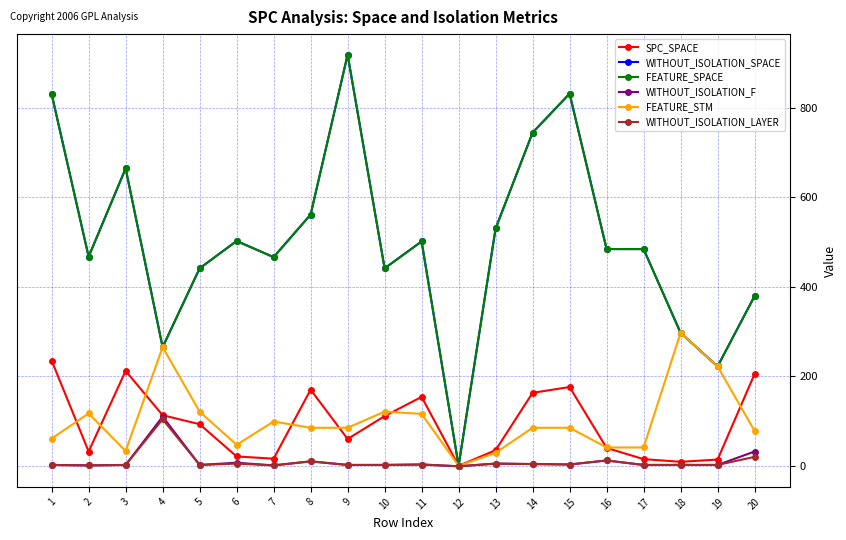

Which category has the lowest value in the WITHOUT_ISOLATION_F series?

12